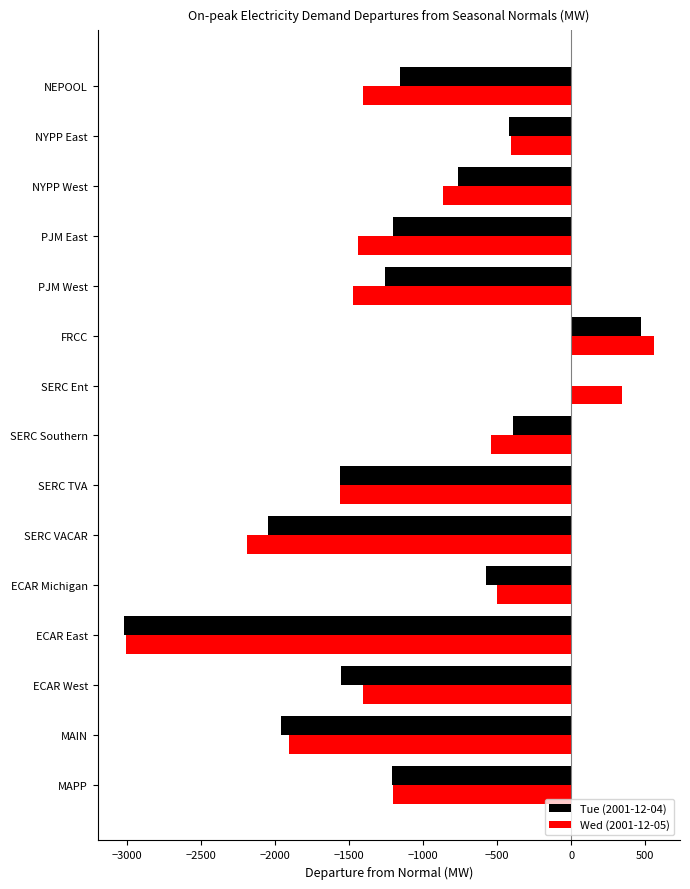

Count the number of categories in the chart.

15